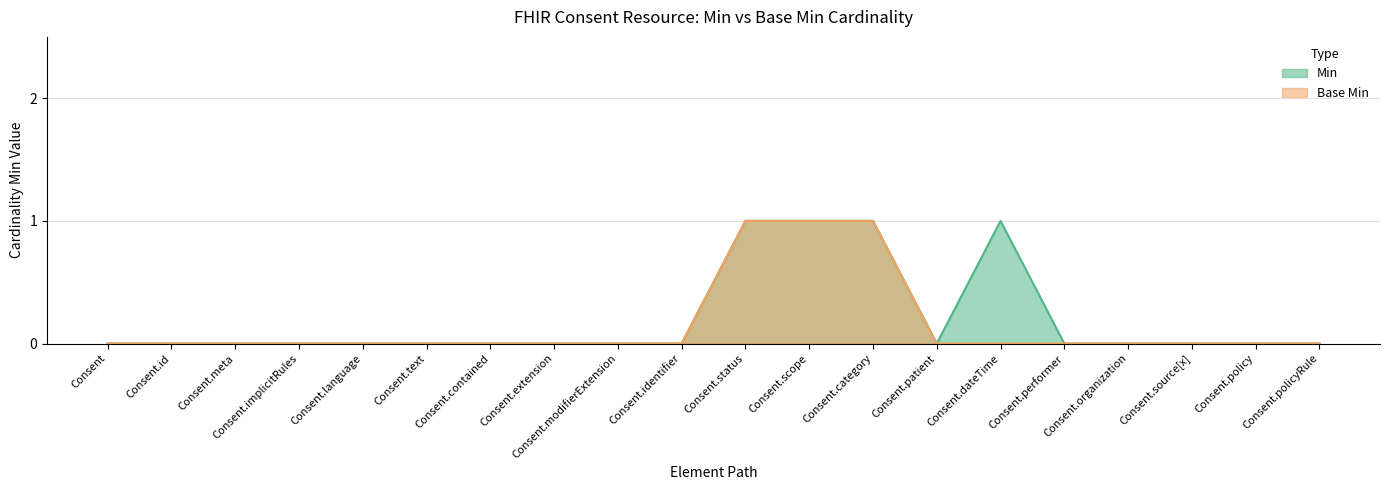

What is the difference between the maximum and minimum values in the Min series?

1